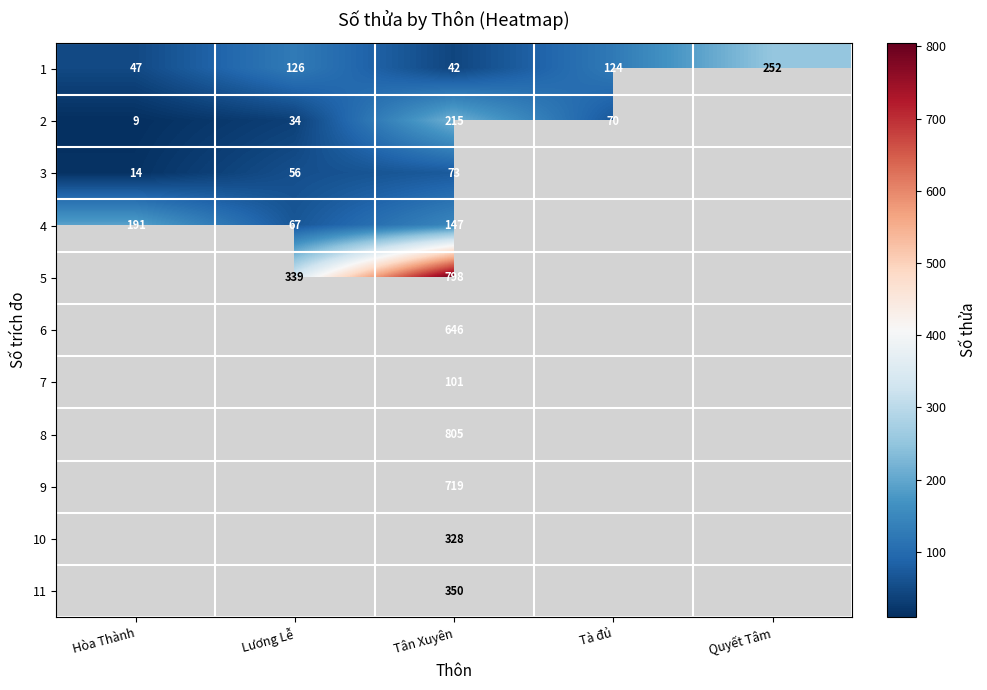

The 2 series shows 3 at Hòa Thành. True or false?

False